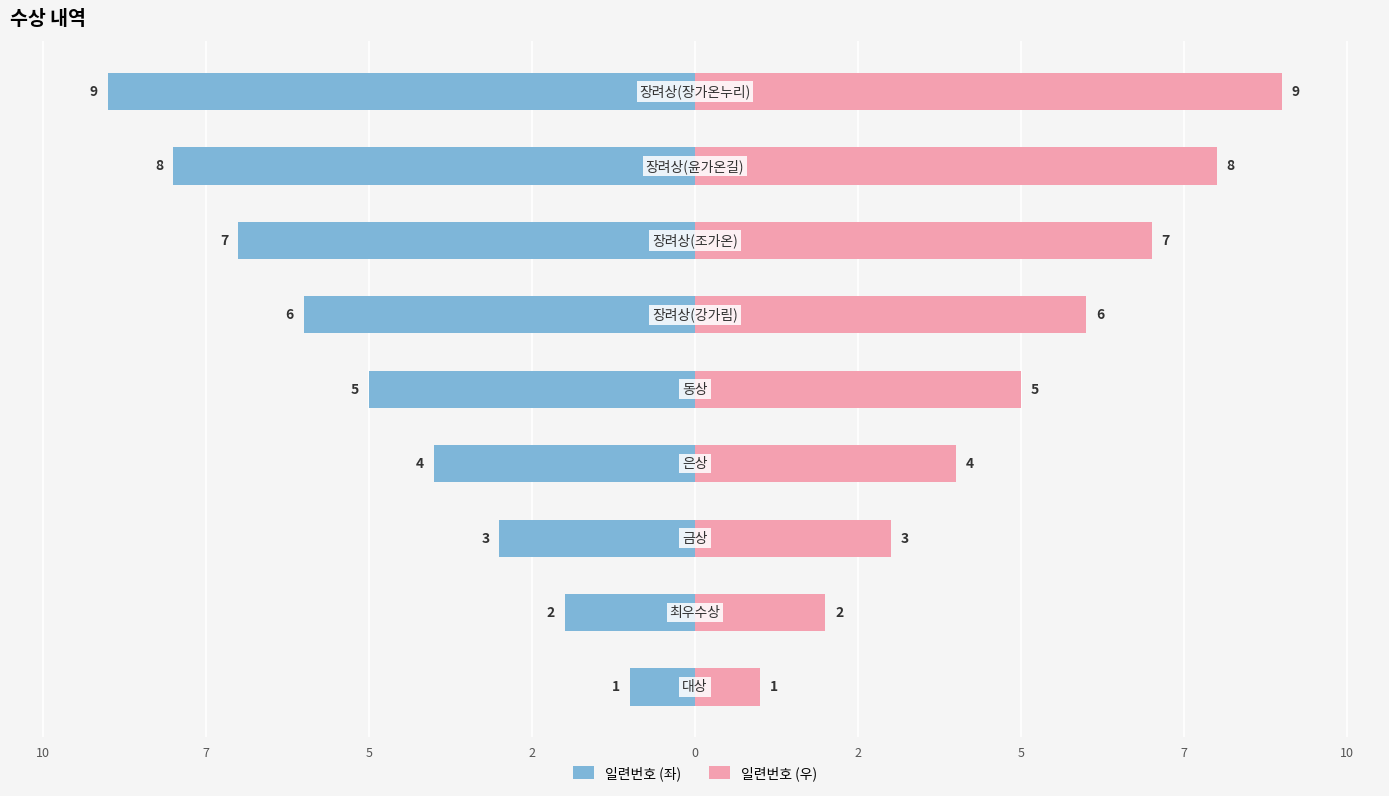

What is the value of the 일련번호 (좌) bar at the 5th from the left?

-5